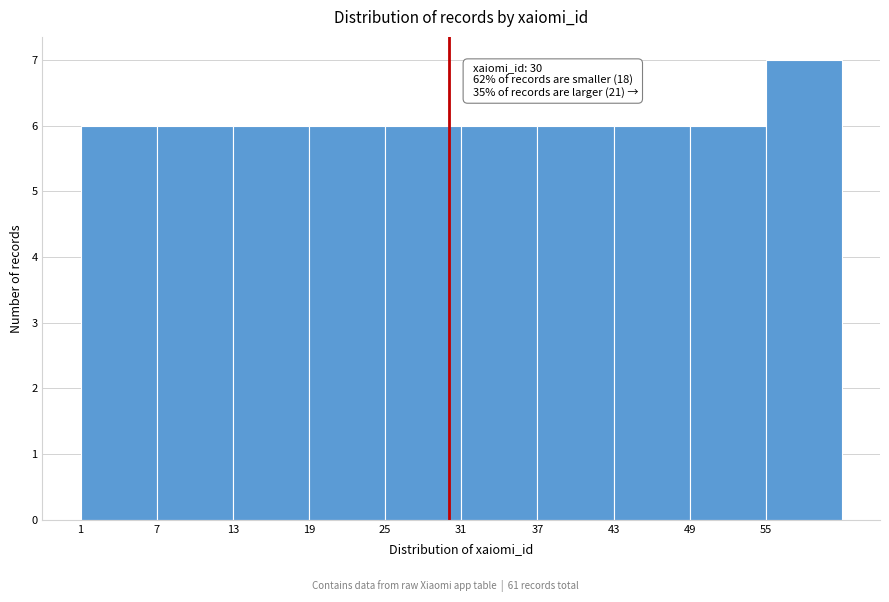

Over which range of the x-axis is the bar tallest?

55 to 61